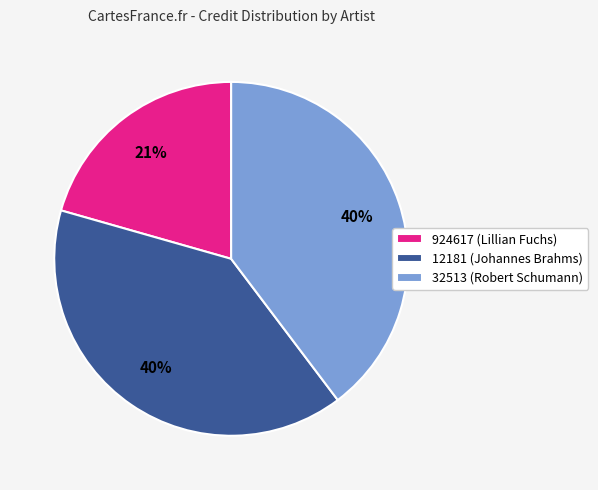

Which slice is the smallest?

924617 (Lillian Fuchs)